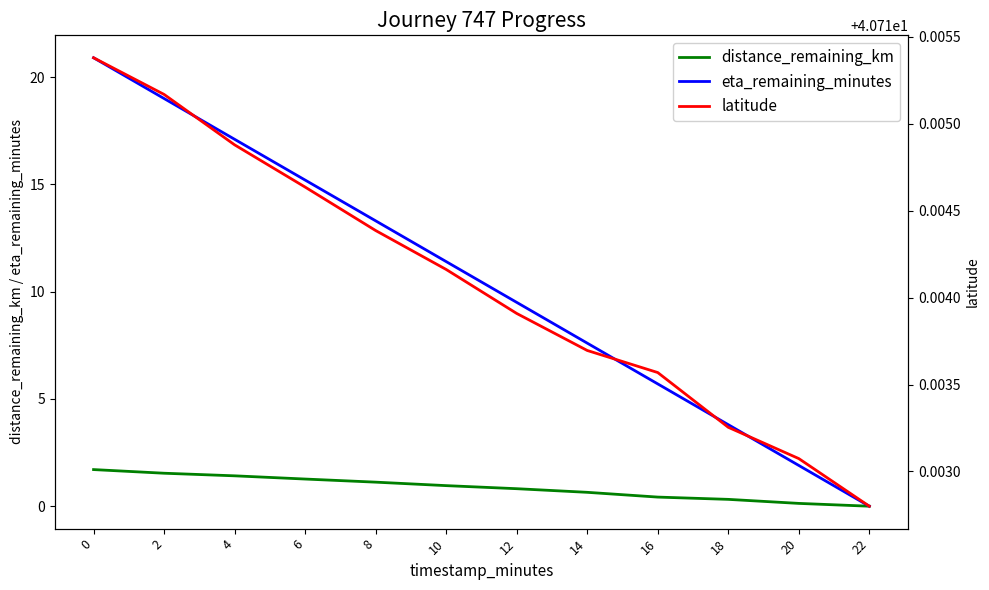

Does the chart display data point markers on the line(s)?

No